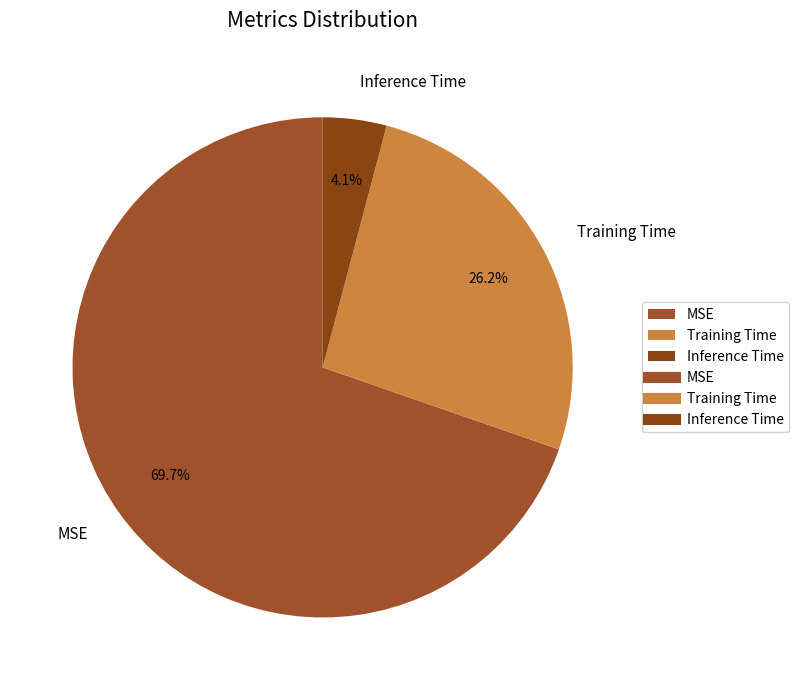

What percentage is NOT represented by MSE?

30.3%